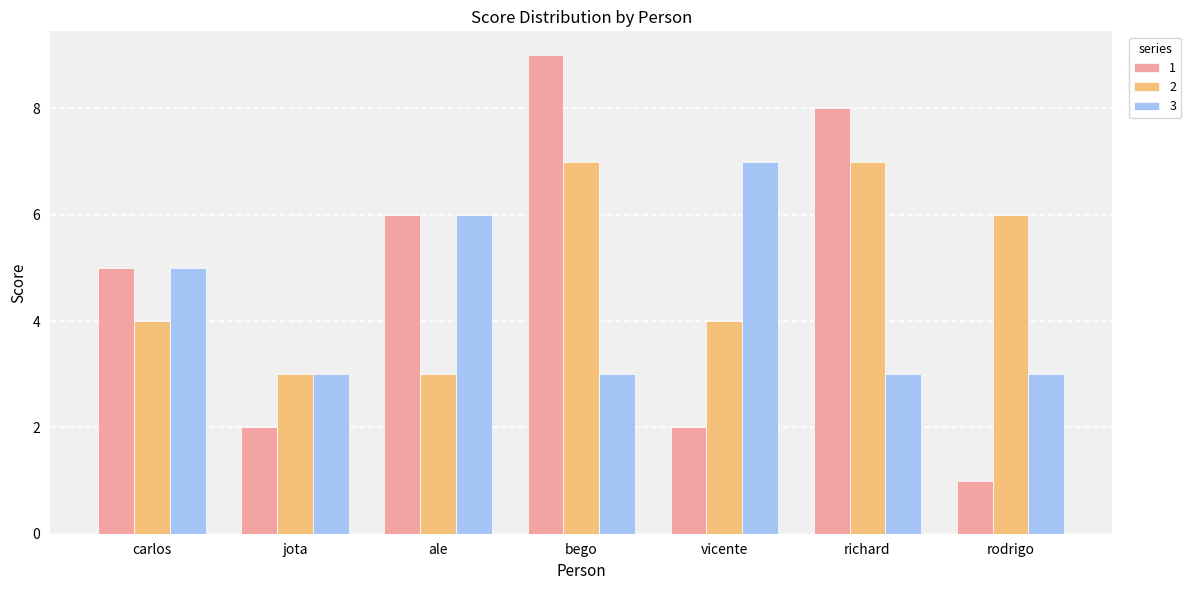

What are all the series names shown in the legend?

1, 2, 3